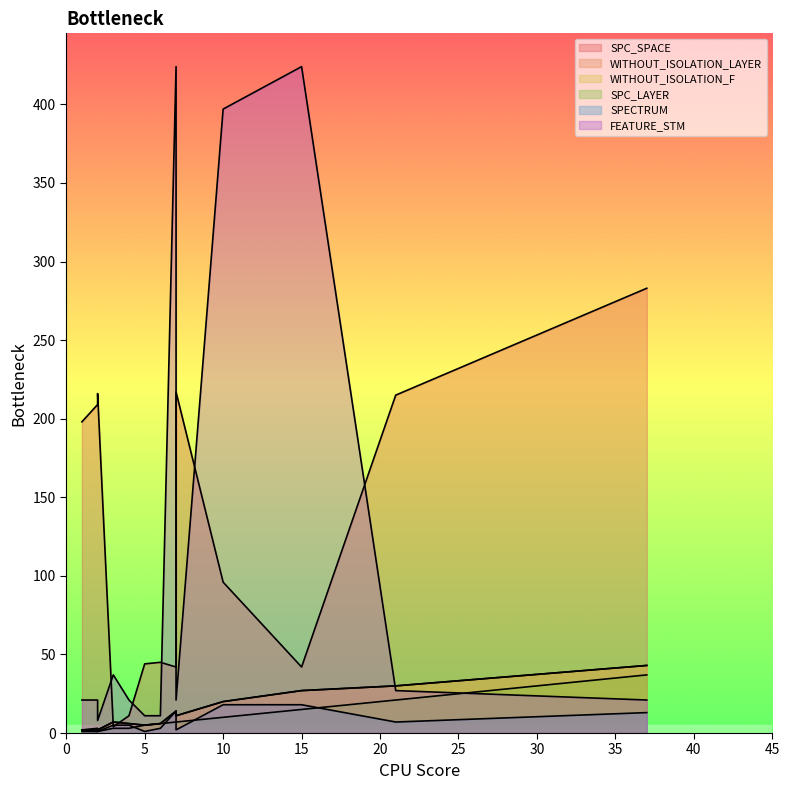

Is it true that SPC_LAYER equals 1 at 2?

True